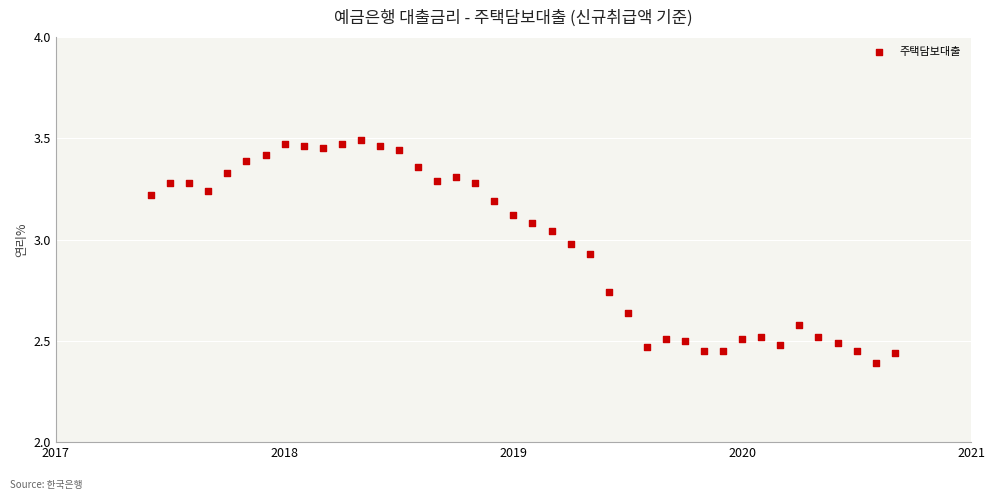

What is the range of Y values (max minus min)?

1.1